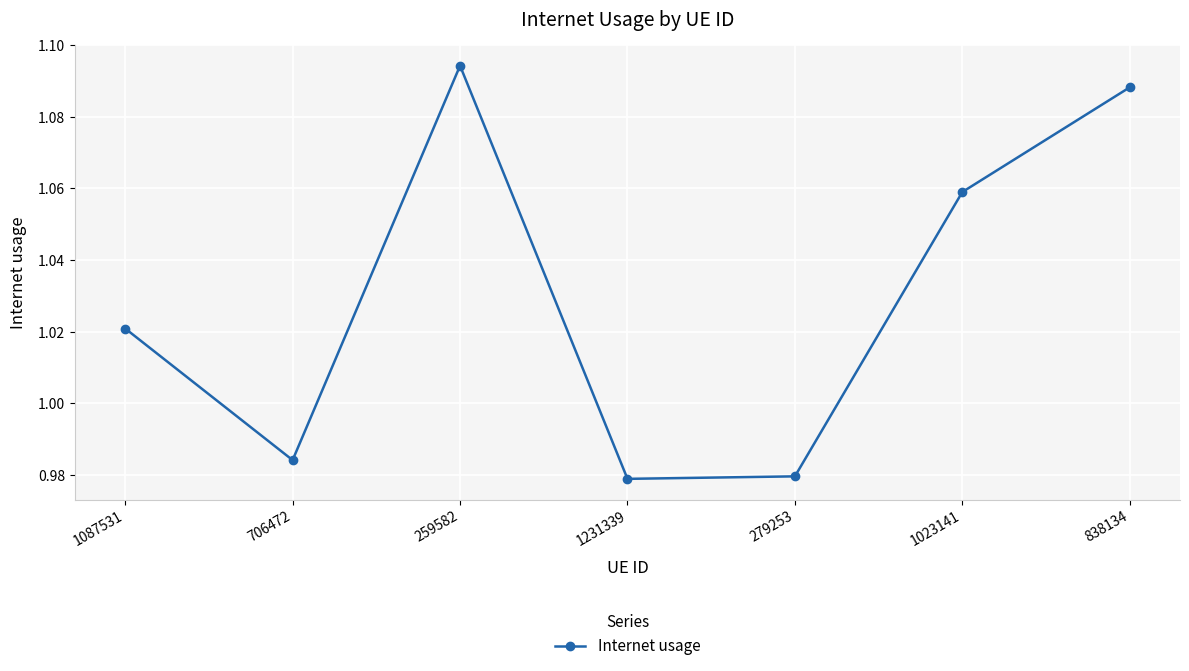

Where is the first local minimum?

706472